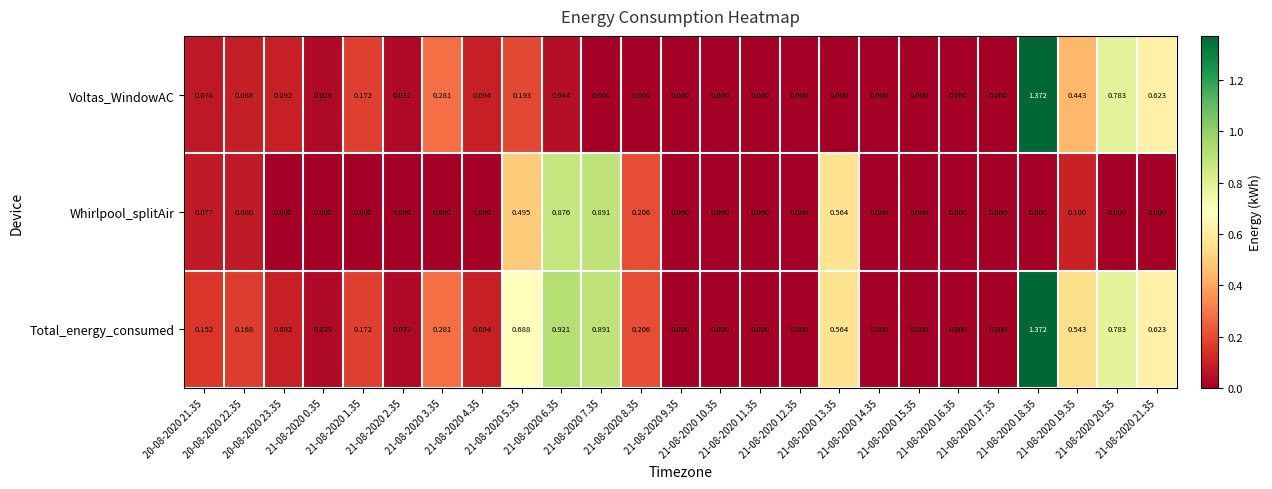

Rank the series by their average value, from highest to lowest.

Total_energy_consumed, Voltas_WindowAC, Whirlpool_splitAir